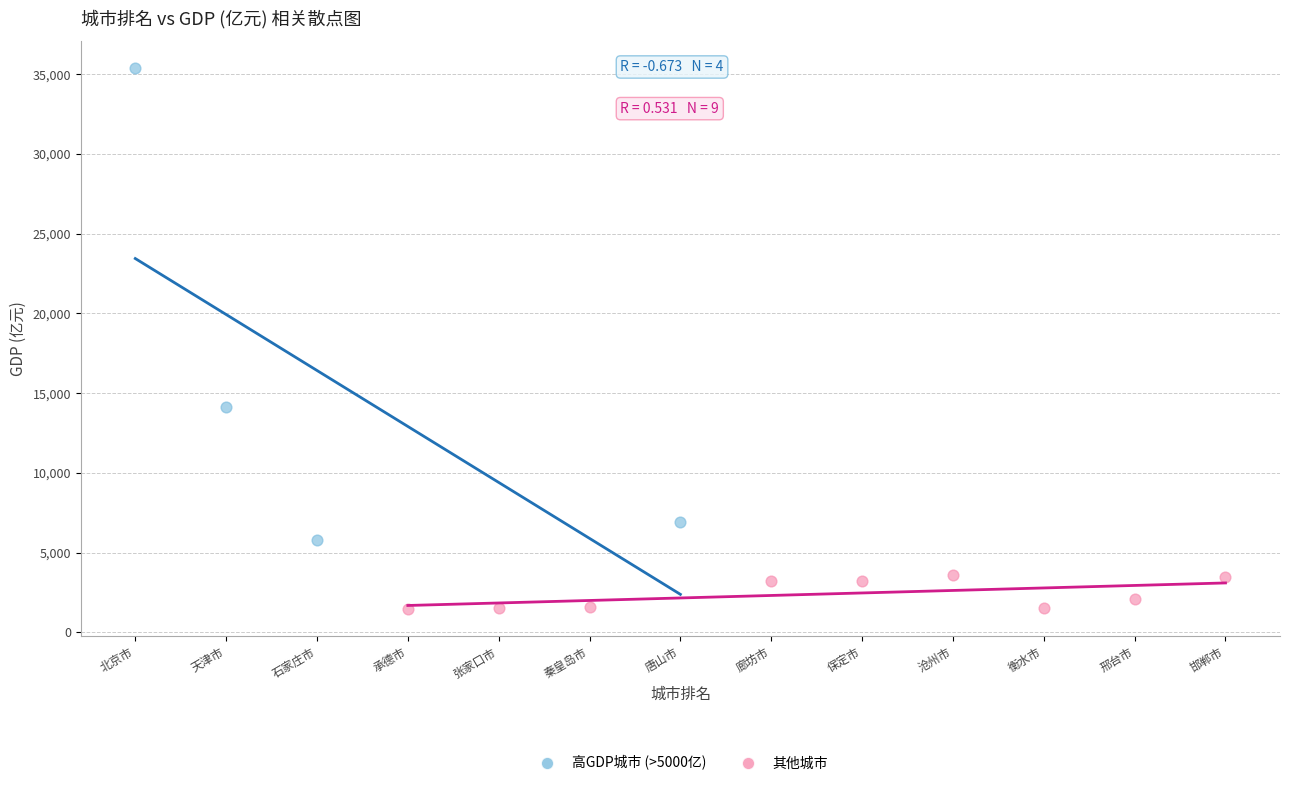

Which series has the largest Y range (max minus min)?

高GDP城市 (>5000亿)